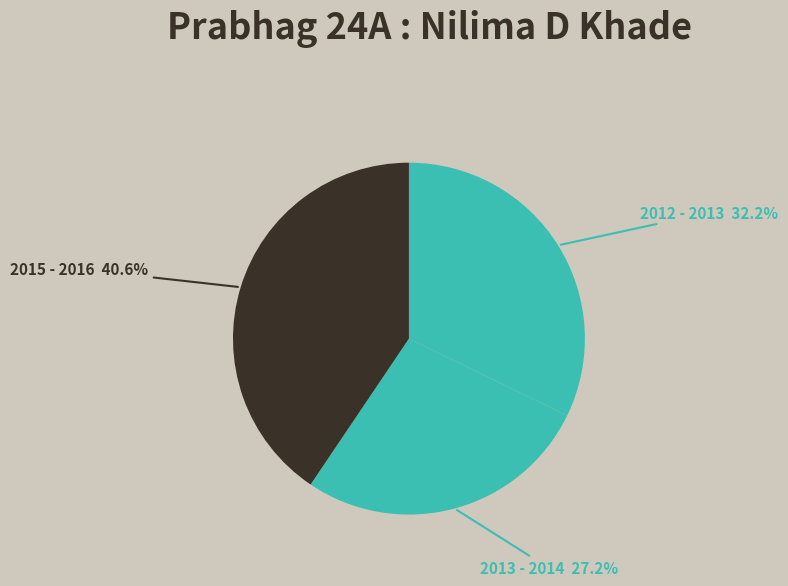

Count the number of slices in the pie.

3